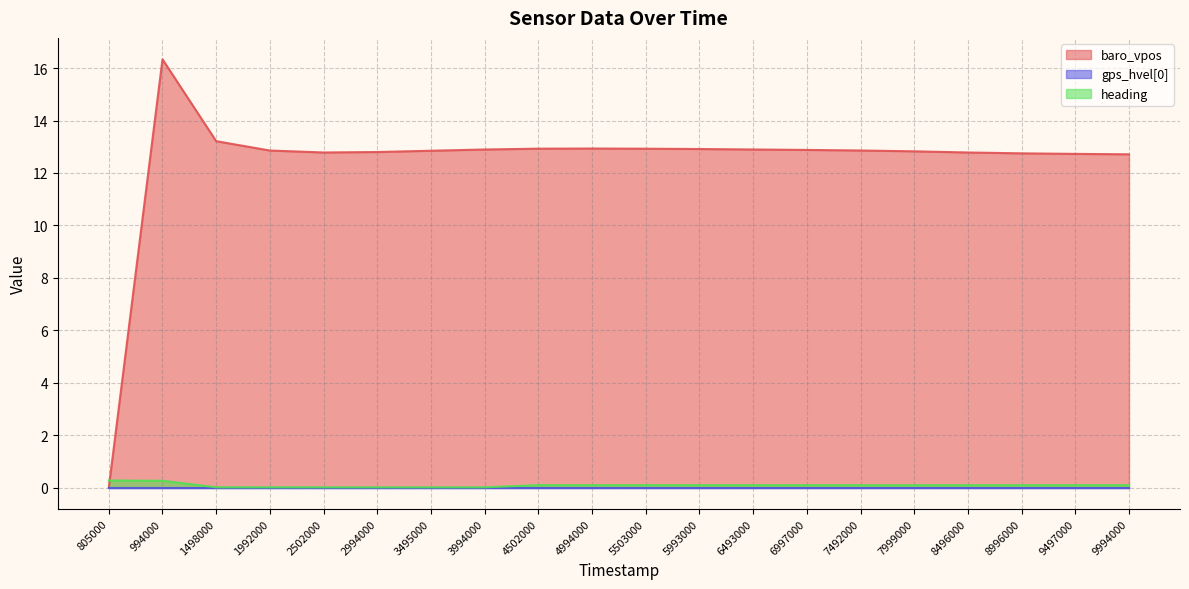

Where is the first local maximum for baro_vpos?

994000